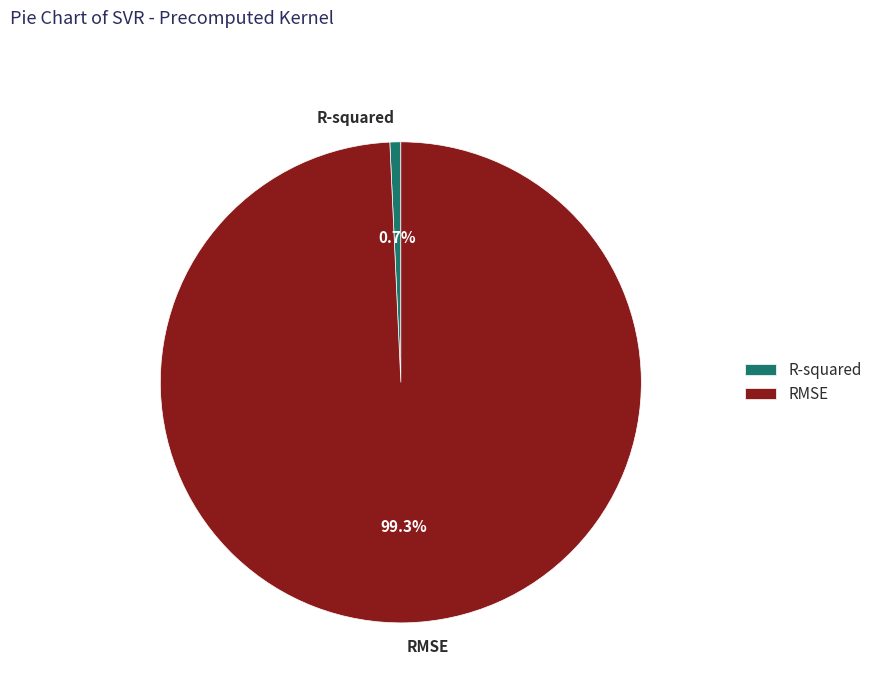

How many slices are in this pie chart?

2